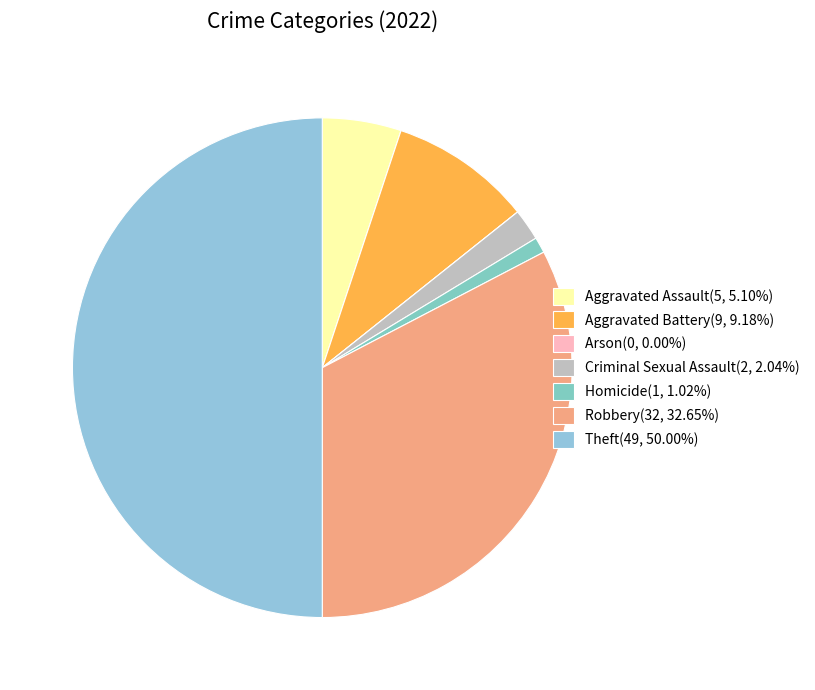

To the nearest percent, what percentage of the pie is Aggravated Assault?

5%